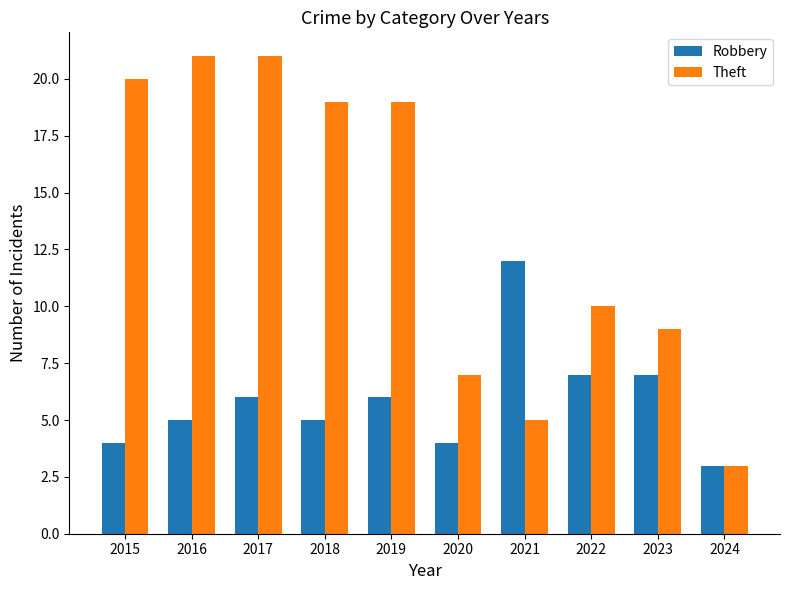

What is the sum of the Theft values at 2015 and 2016?

41